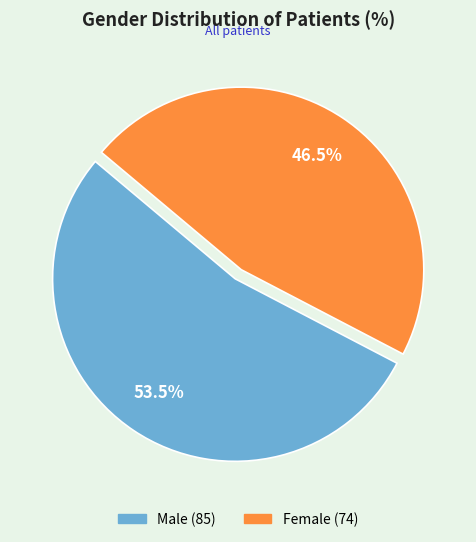

Rank the categories by value from highest to lowest.

Male, Female